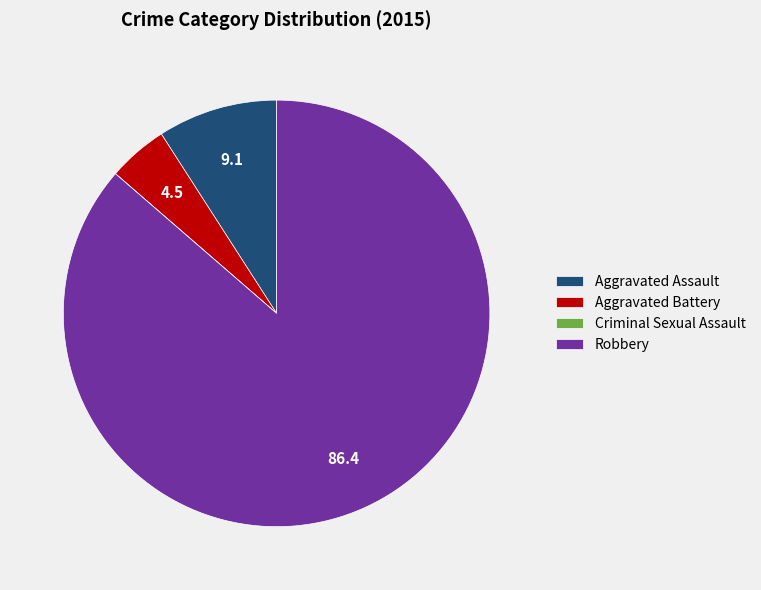

Combined, do Aggravated Battery and Aggravated Assault account for over 50%?

No